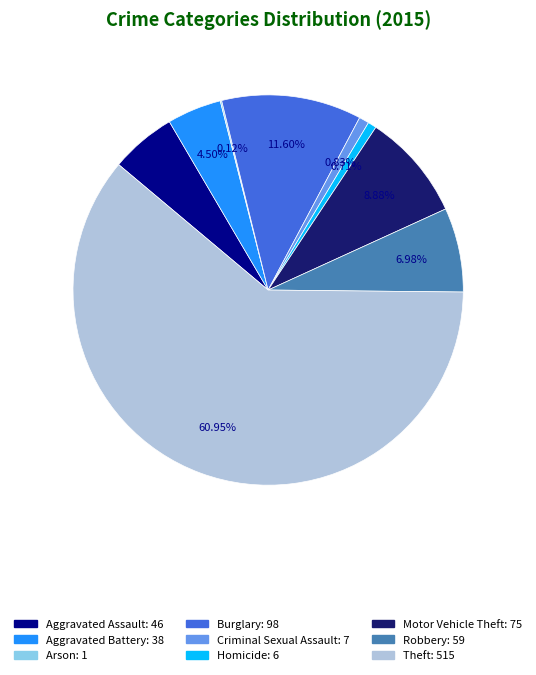

What is the majority slice?

Theft